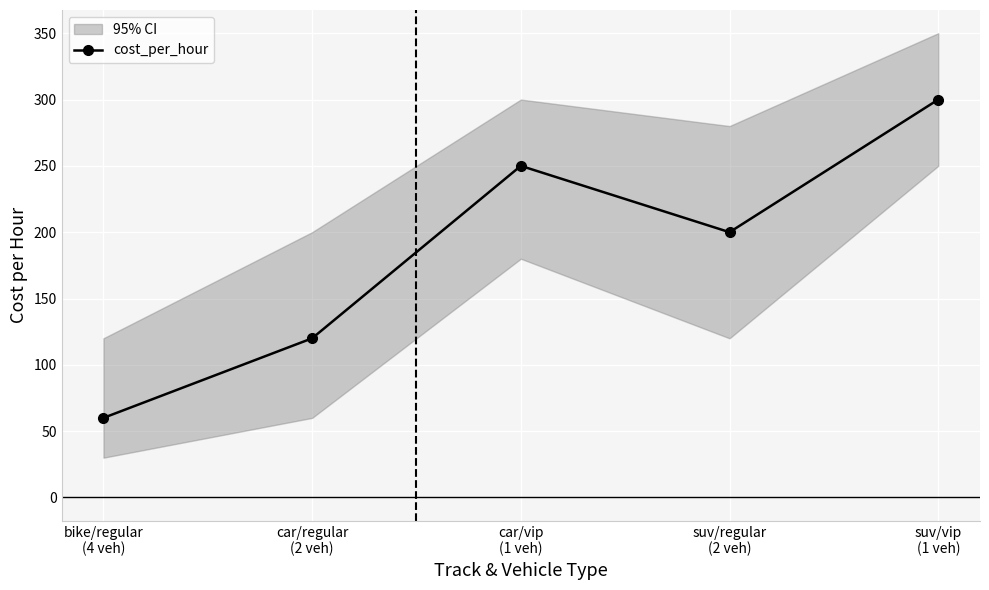

Is this an area chart (filled region under the line)?

No